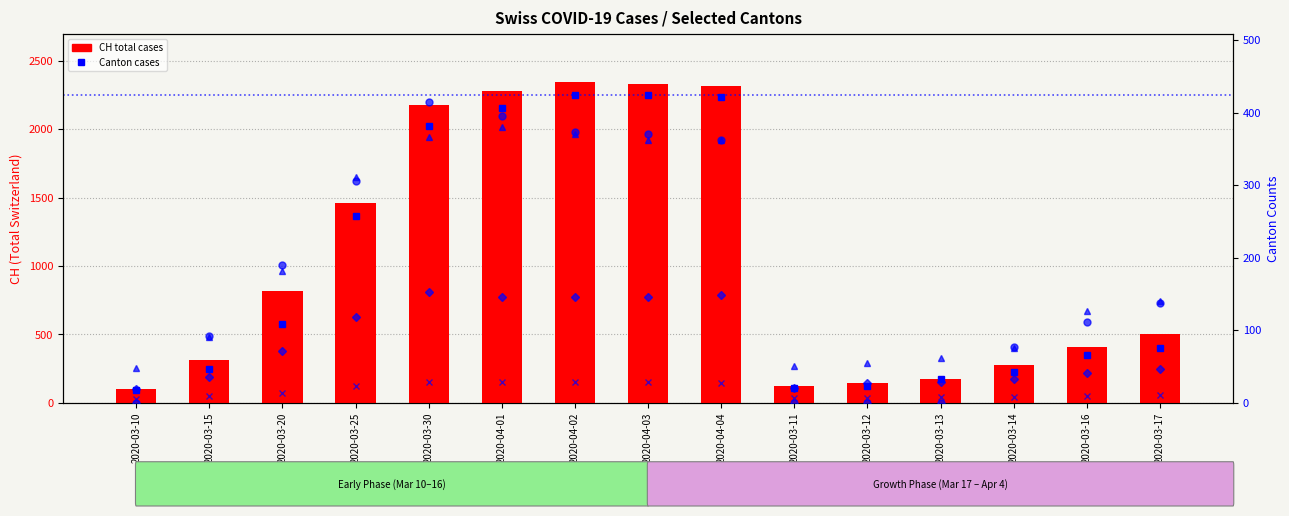

Where is VD nearest to the value 214?

2020-03-20